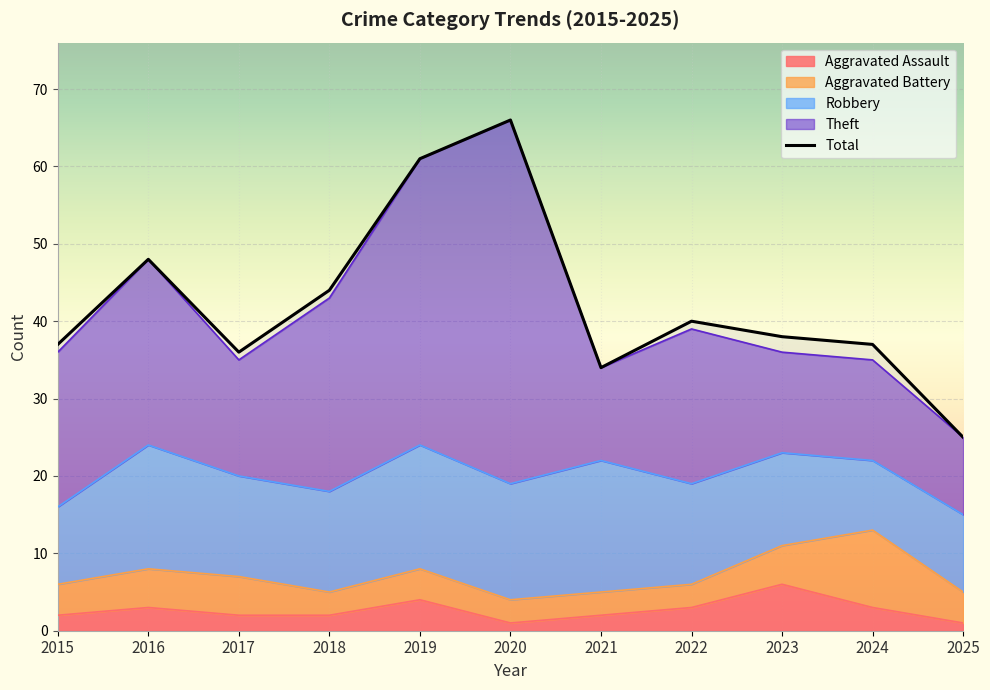

The value of Total at 2025 is 25. True or false?

True